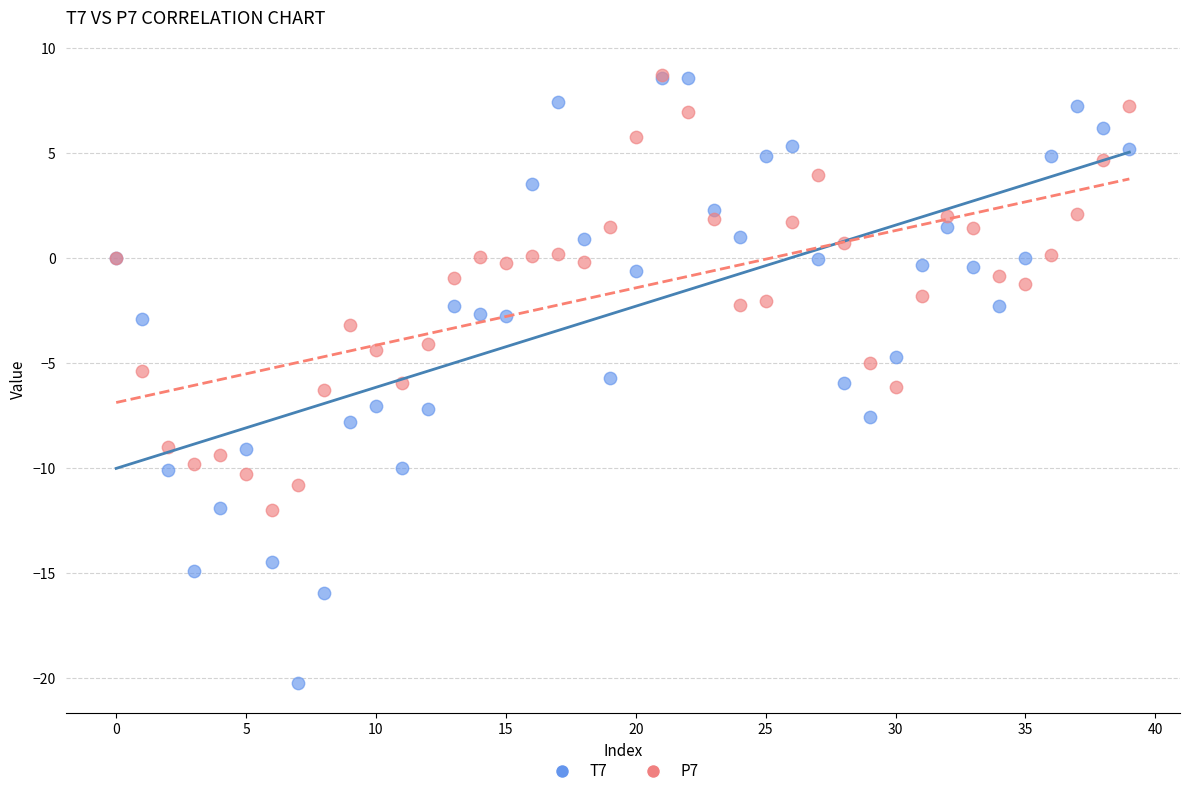

Which series has the widest spread of Y values?

T7